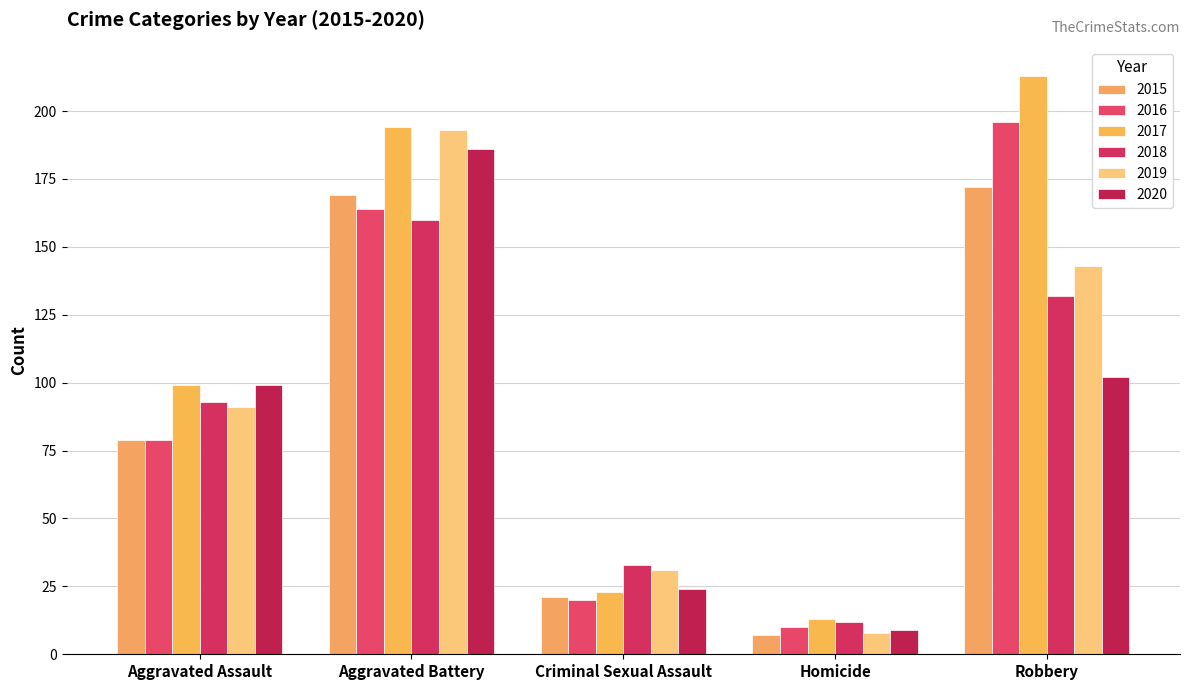

Count the number of categories in the chart.

5